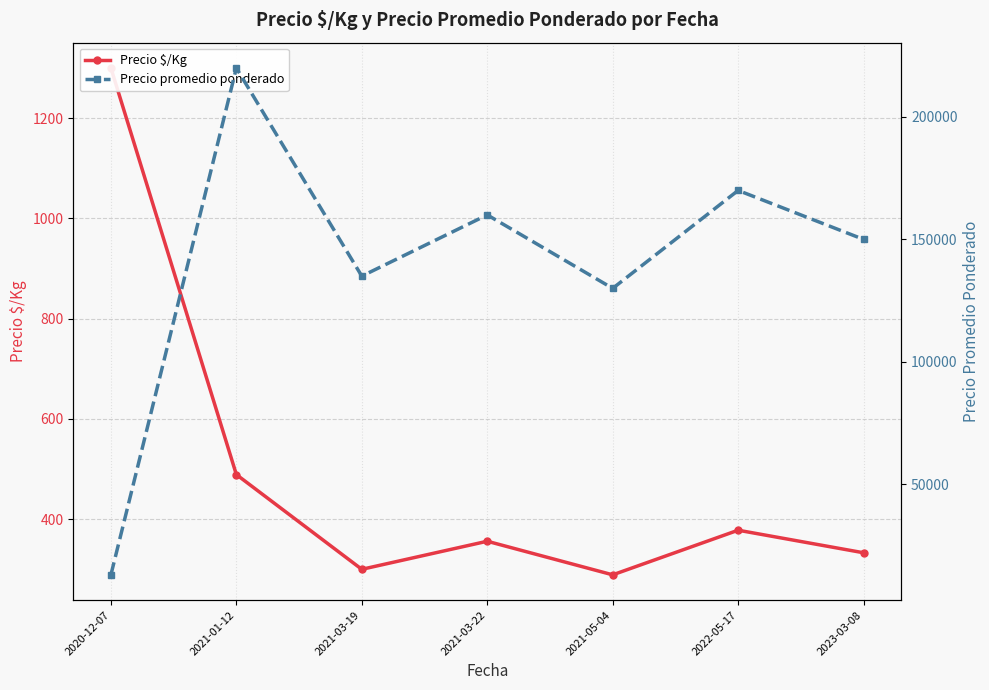

Rank the series at 2020-12-07 from lowest to highest value.

Precio $/Kg, Precio promedio ponderado